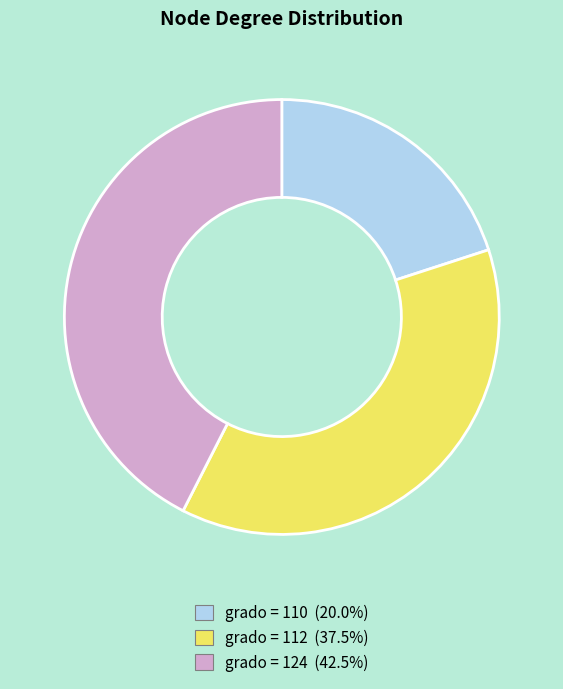

Does grado = 124 (42.5%) represent more than half of the total?

No